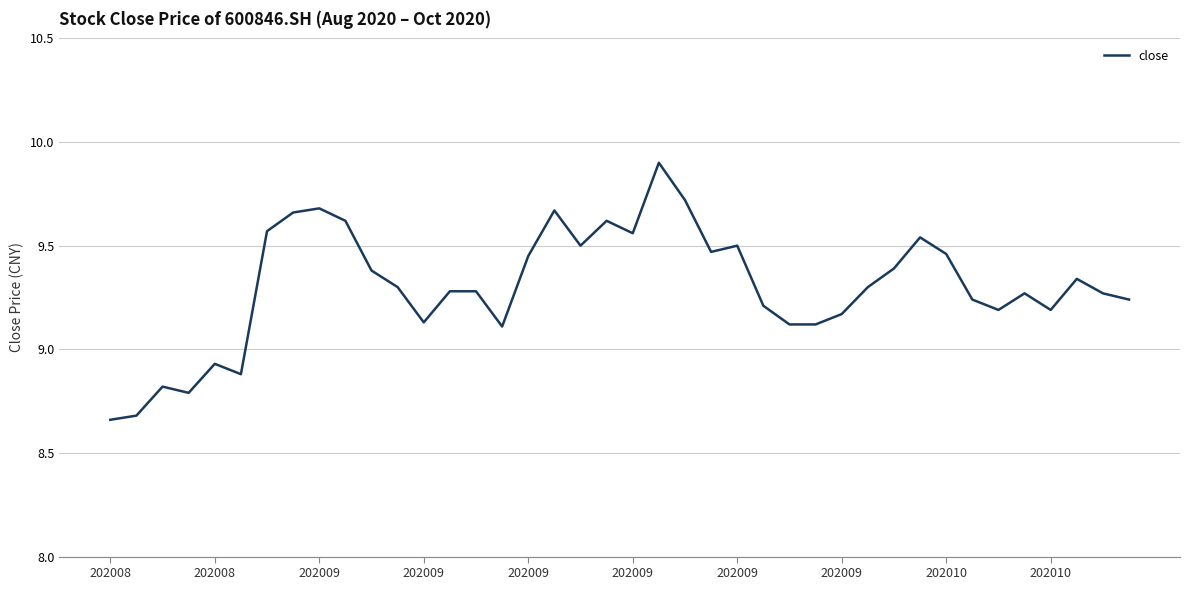

What is the greatest value displayed?

9.9